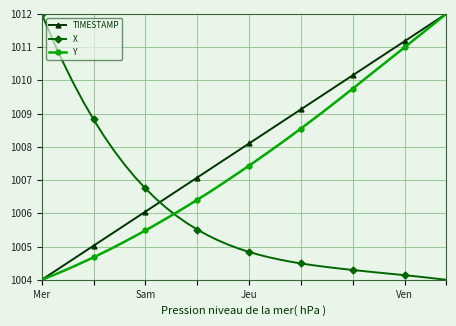

What is the value of the X point at the 10th from the left?

1007.1